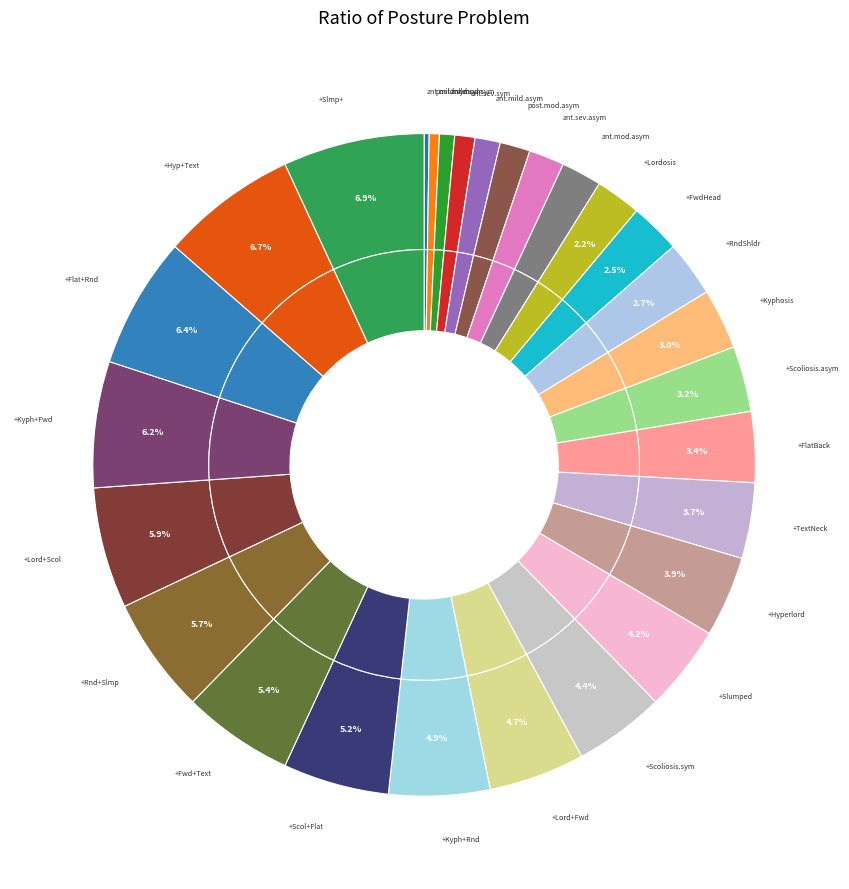

What percentage is the Pelvic Tilt + Lordosis + Scoliosis (mild) slice, to the nearest percent?

6%